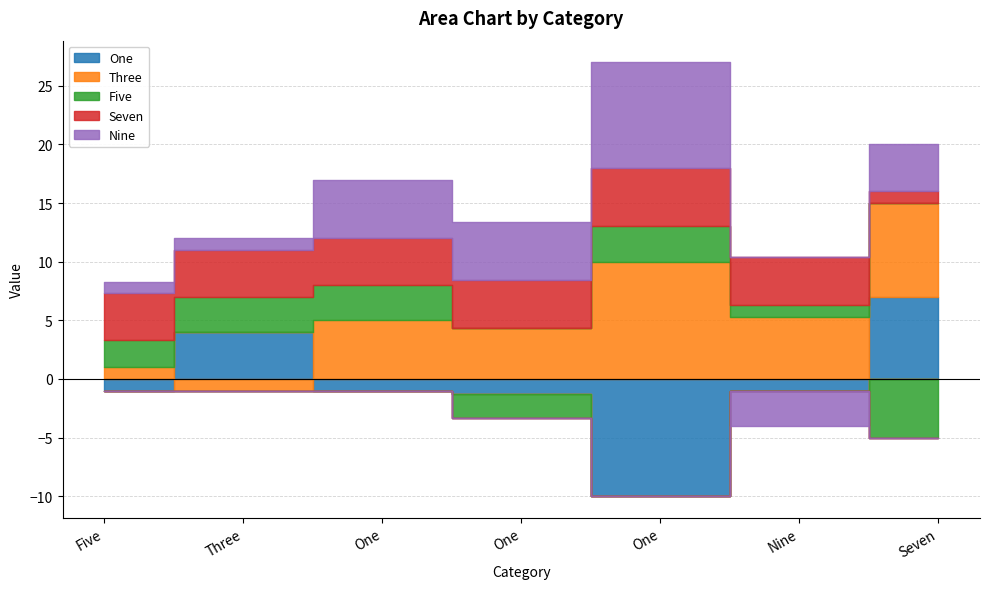

What is the difference between the highest and lowest values at Nine?

8.3